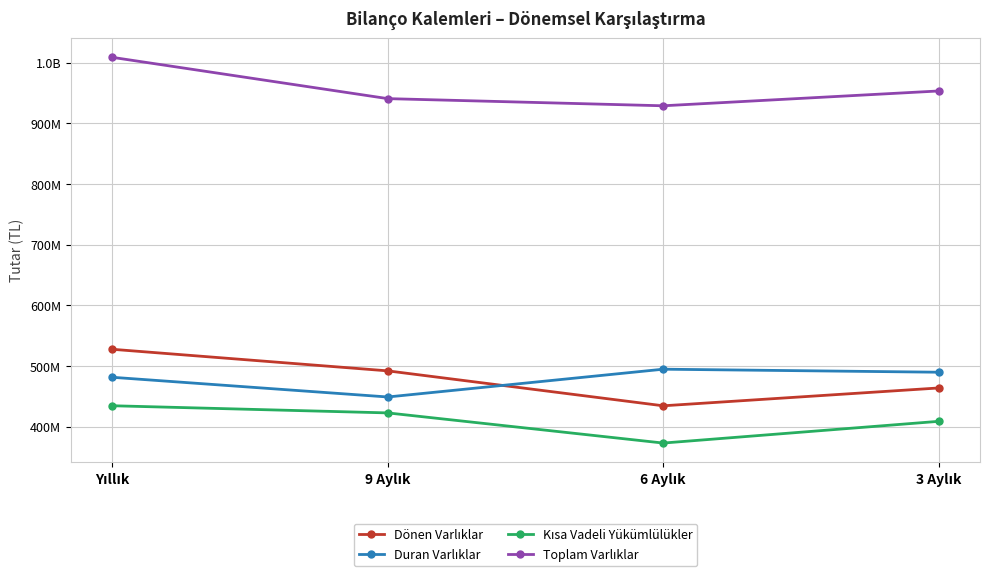

What is the minimum value for Kısa Vadeli Yükümlülükler?

372769116